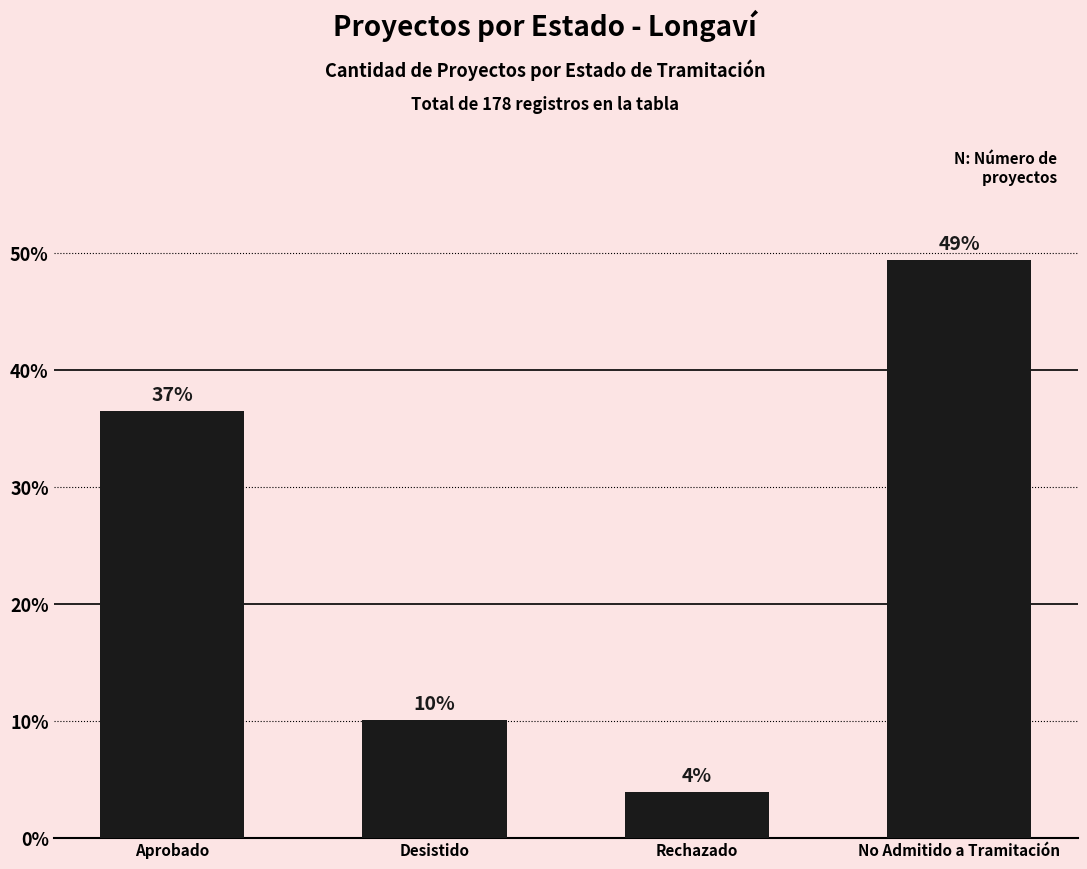

Does the chart contain any negative values?

No